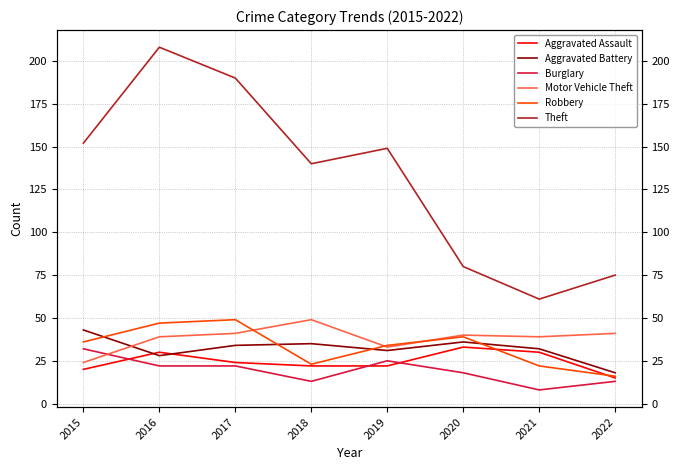

True or false: Burglary and Robbery cross at least once.

False